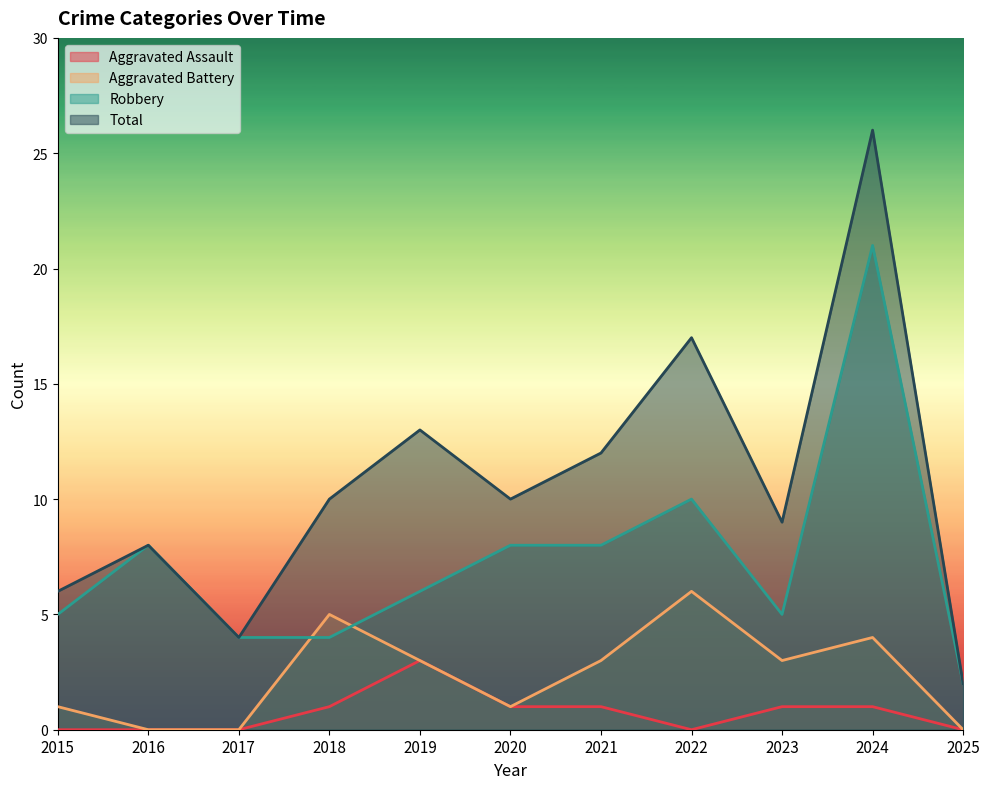

At 2025, list the series in order from largest to smallest.

Robbery, Total, Aggravated Assault, Aggravated Battery